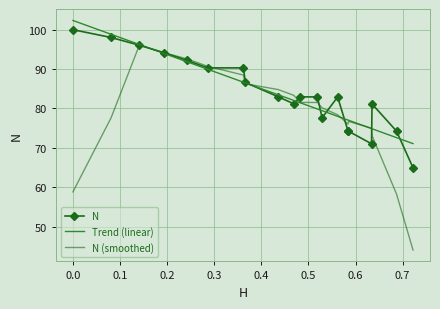

The chart shows a value of 96.1 at 2. True or false?

True